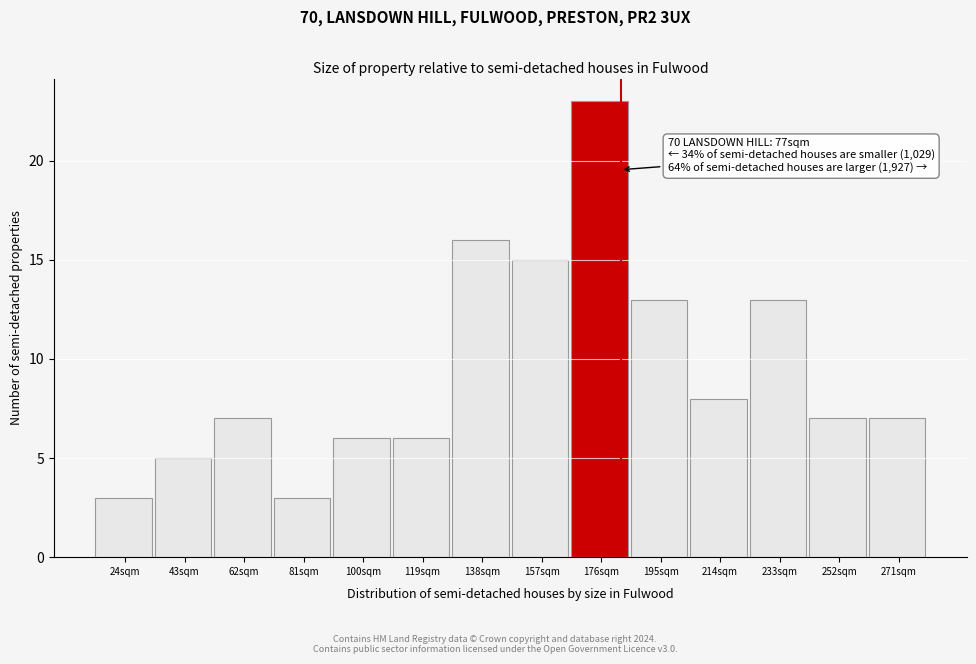

Reading left to right, what are all the values shown in this chart?

24sqm=3	43sqm=5	62sqm=7	81sqm=3	100sqm=6	119sqm=6	138sqm=16	157sqm=15	176sqm=23	195sqm=13	214sqm=8	233sqm=13	252sqm=7	271sqm=7